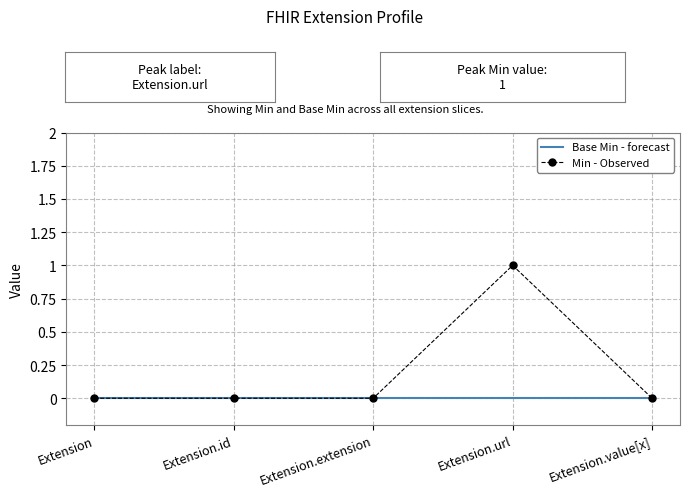

What position from the right is Extension.extension?

3